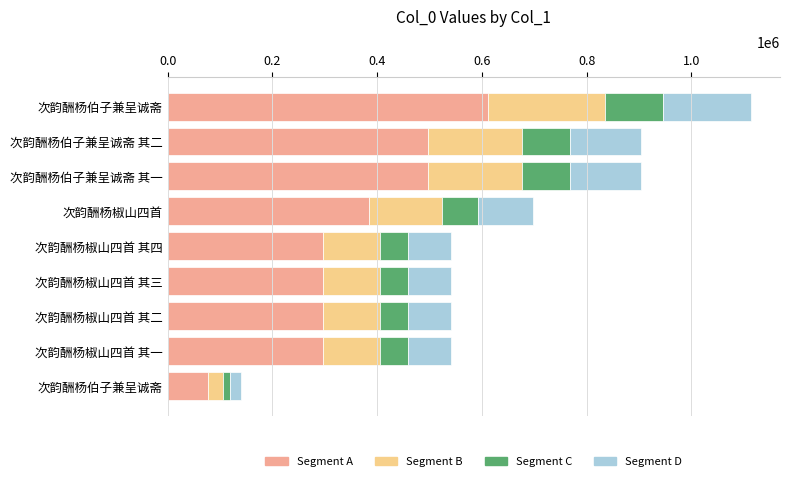

How many data points in Segment A are less than 297500?

4